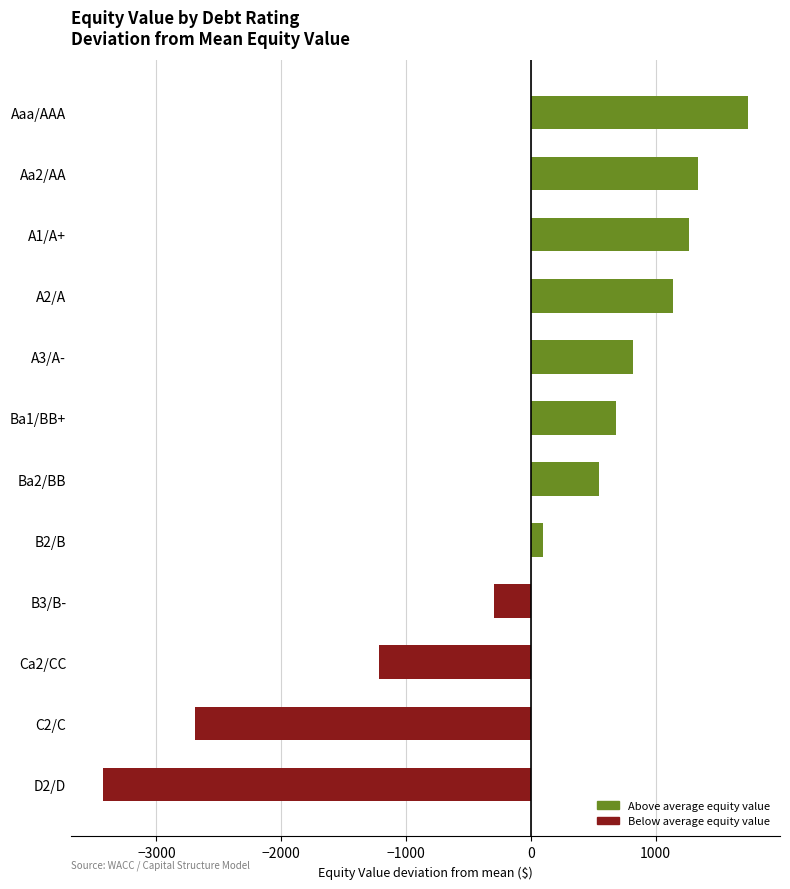

Reading top to bottom, extract all data points from this chart.

Aaa/AAA=1739.0	Aa2/AA=1342.3	A1/A+=1267.2	A2/A=1138.0	A3/A-=819.8	Ba1/BB+=680.9	Ba2/BB=543.6	B2/B=97.5	B3/B-=-294.6	Ca2/CC=-1220.1	C2/C=-2687.5	D2/D=-3426.1